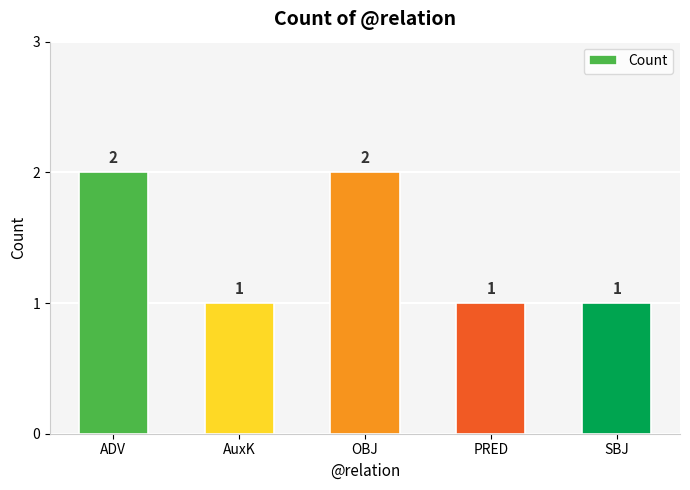

What is the maximum value shown in the chart?

2